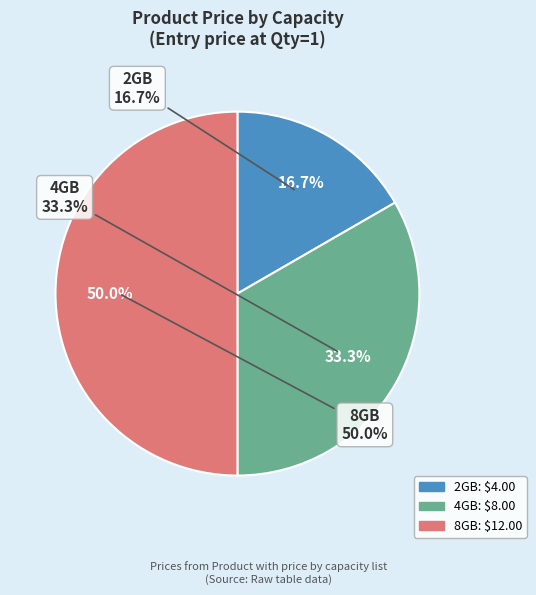

To the nearest percent, what portion does 4GB represent?

33%